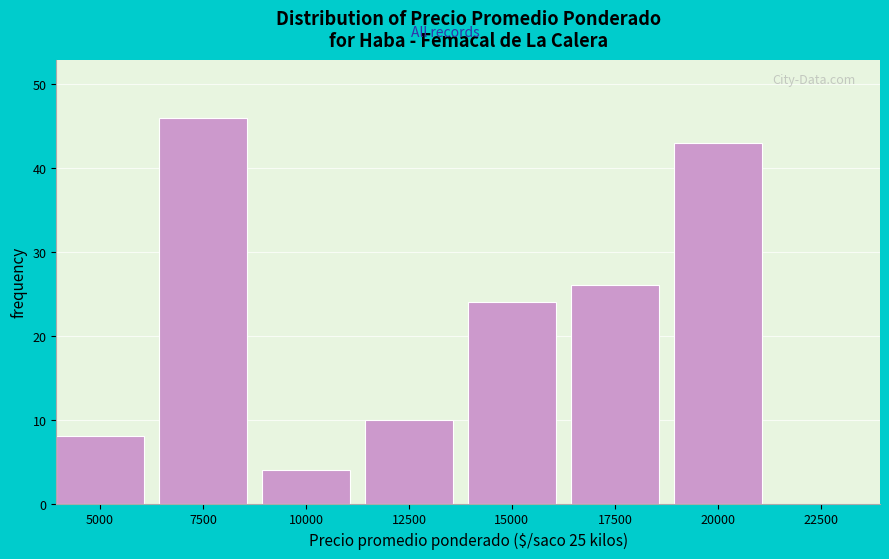

Reading left to right, what are all the values shown in this chart?

5000=8	7500=46	10000=4	12500=10	15000=24	17500=26	20000=43	22500=0